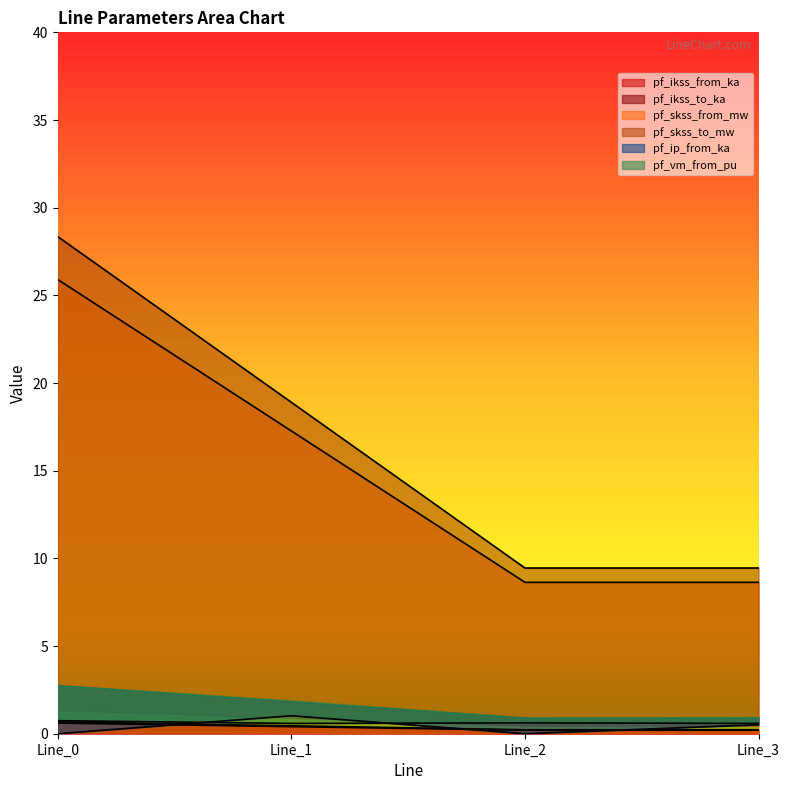

True or false: pf_skss_to_mw has a value of 12.8 at Line_2.

False